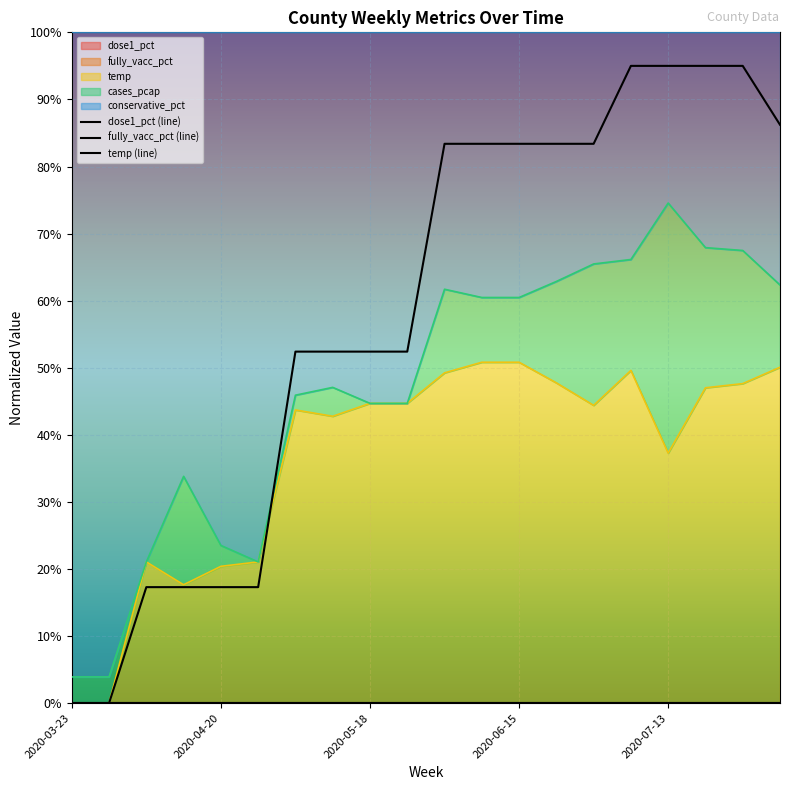

Is it true that dose1_pct (line) equals 0.0 at 2020-07-13?

True